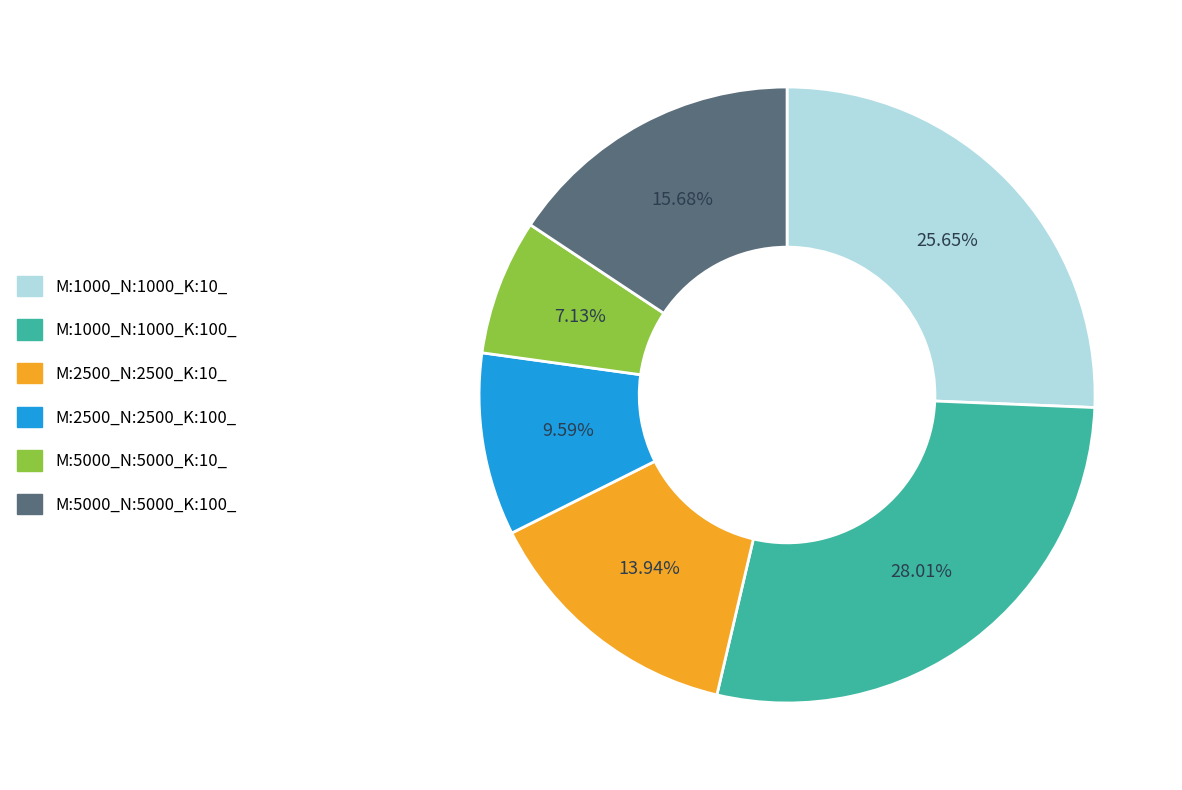

What percentage is the M:2500_N:2500_K:100_ slice, to the nearest percent?

10%